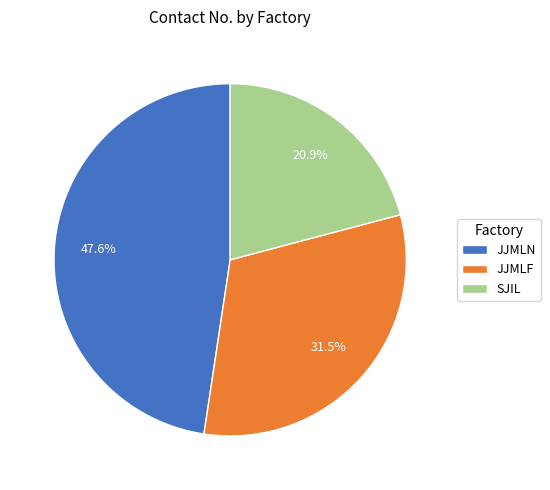

Approximately how many times larger is the value at SJIL compared to JJMLN?

0.4